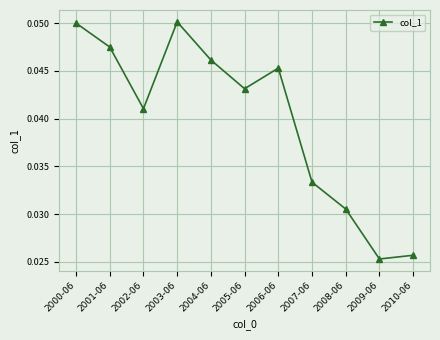

Which has a higher value, 2007-06 or 2008-06?

2007-06